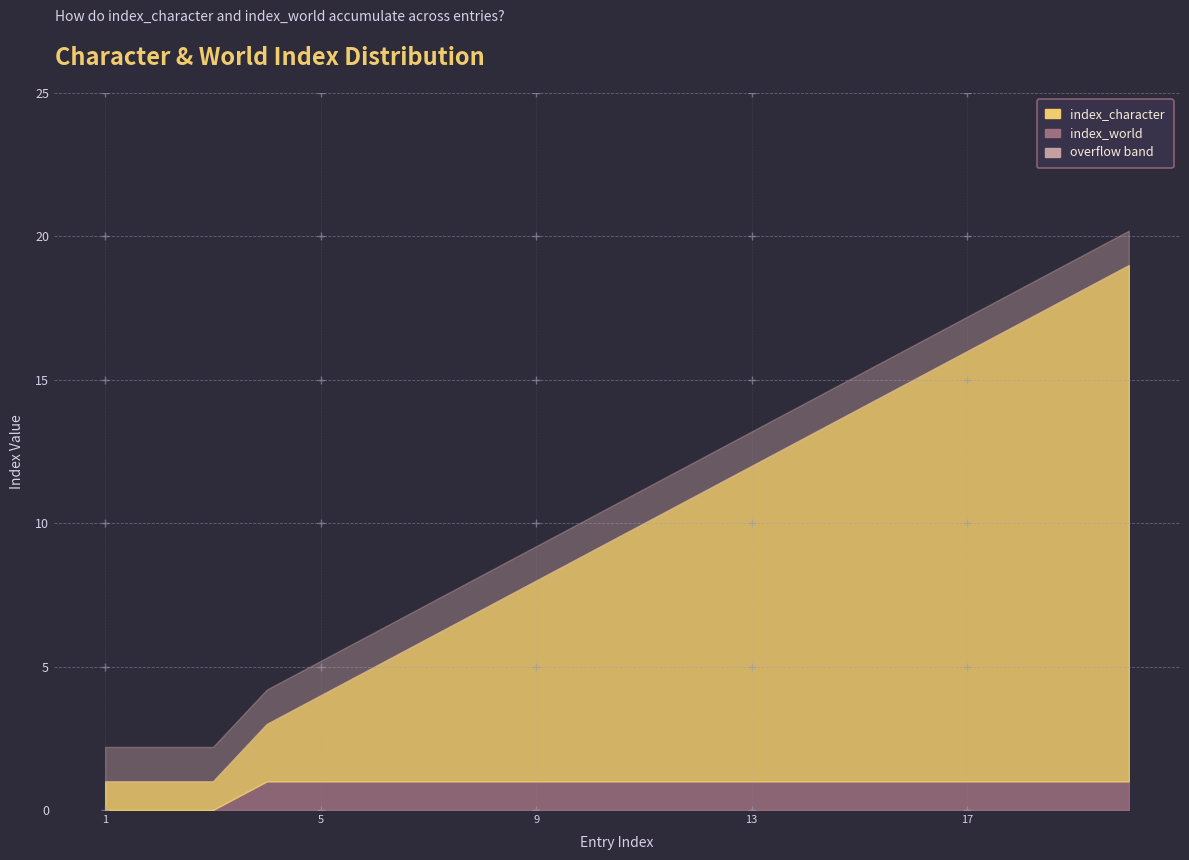

True or false: index_character and index_world intersect in this chart.

False